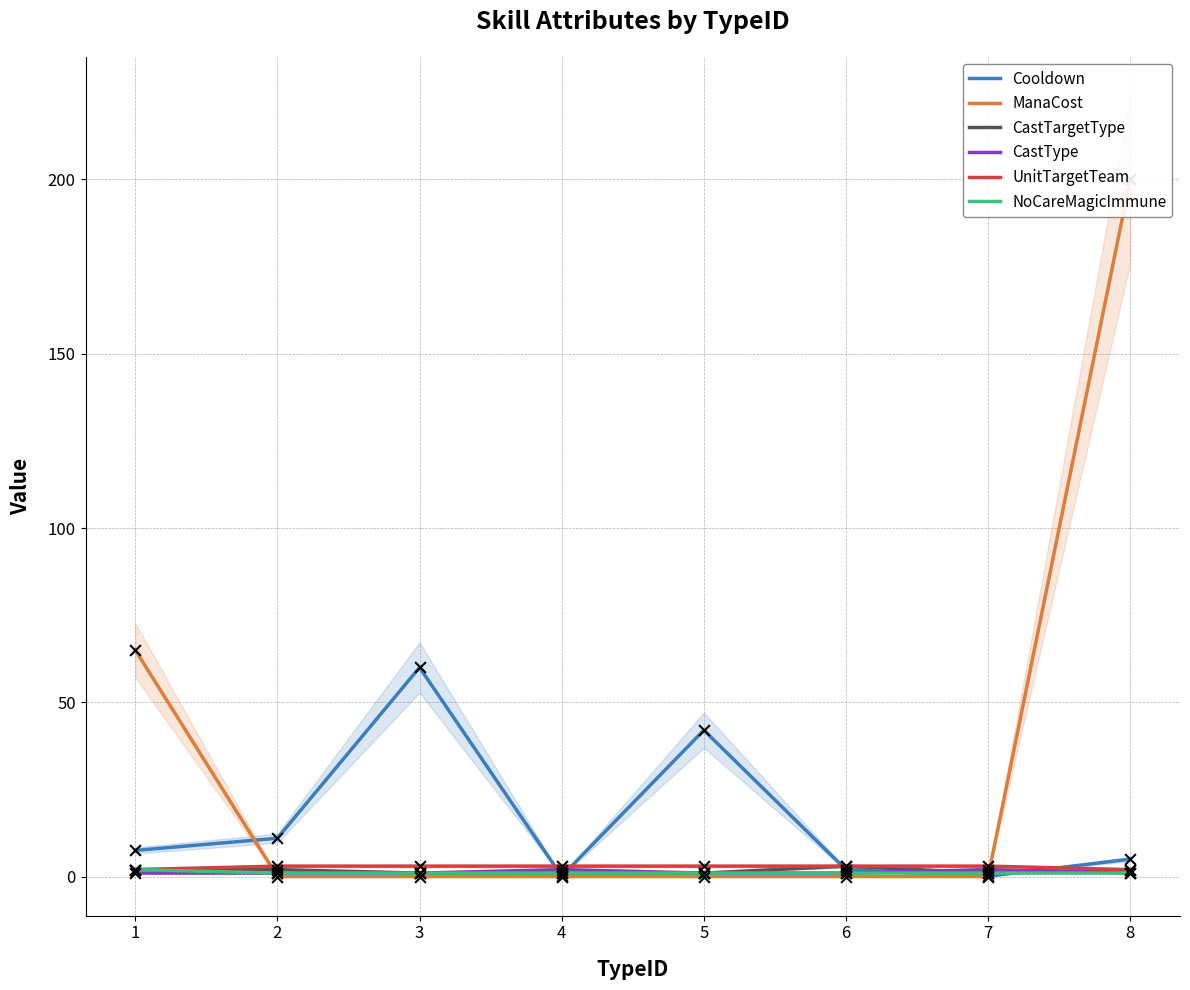

Which series contains the lowest Y value?

ManaCost